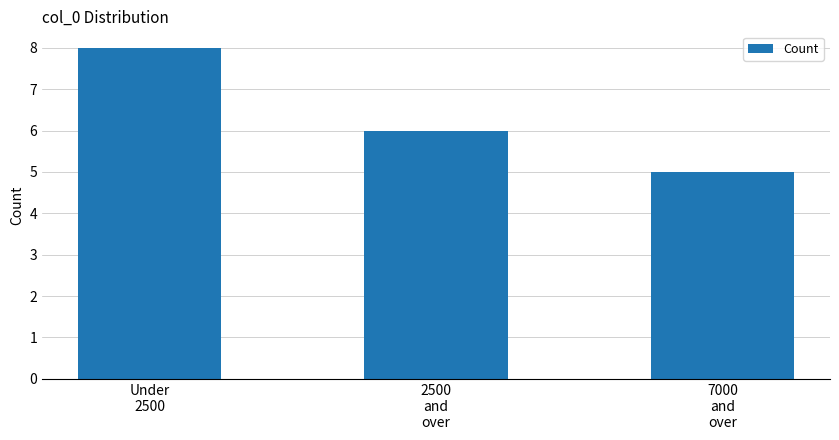

Rank the categories by value from lowest to highest.

7000
and
over, 2500
and
over, Under
2500